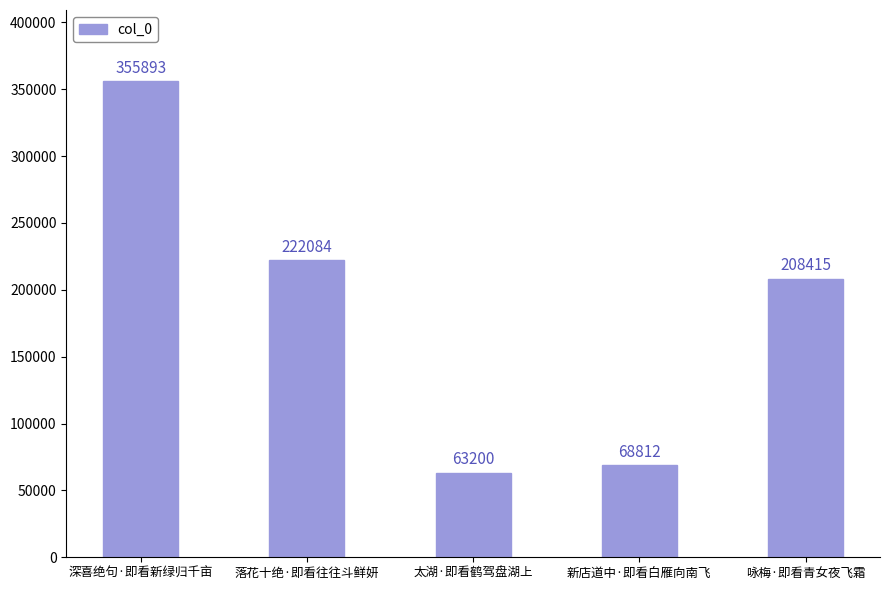

Which has a higher value, 深喜绝句·即看新绿归千亩 or 落花十绝·即看往往斗鲜妍?

深喜绝句·即看新绿归千亩